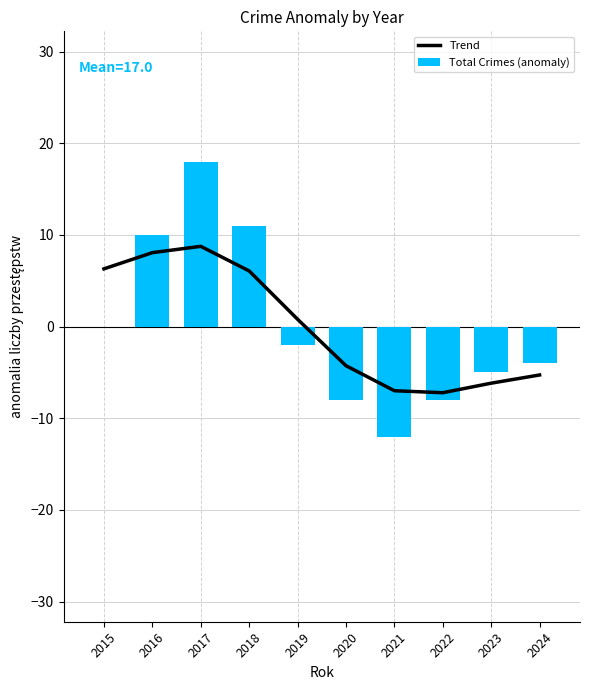

At which label is Total Crimes (anomaly) closest to 3?

2015